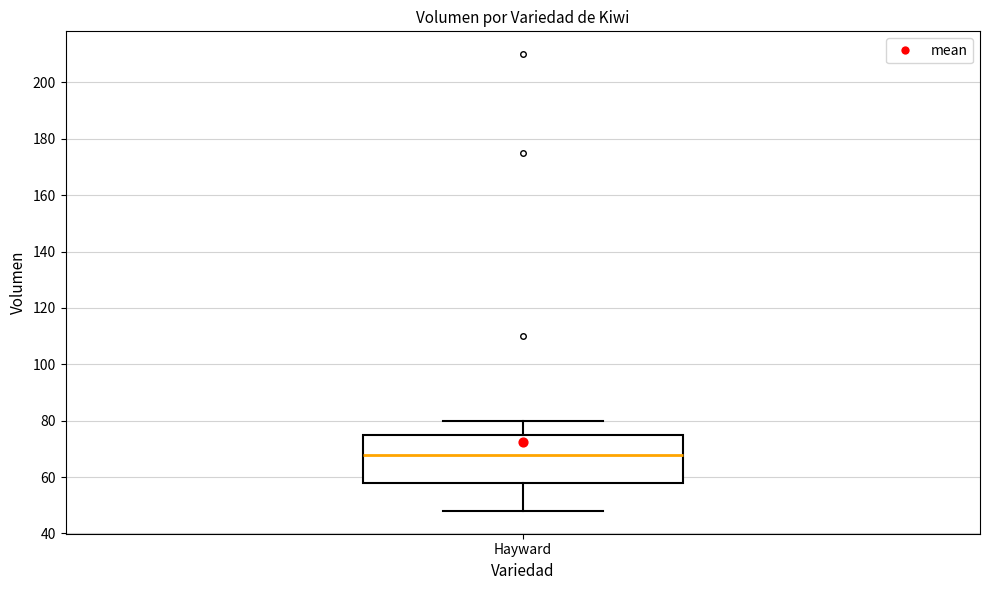

Read this box plot against the y-axis: the position of the median line, the range covered by the box, and the ends of both whiskers. The values are not printed on the chart, so give them approximately, as read against the axis.

median 68, box 58 to 76, whiskers 48 to 80